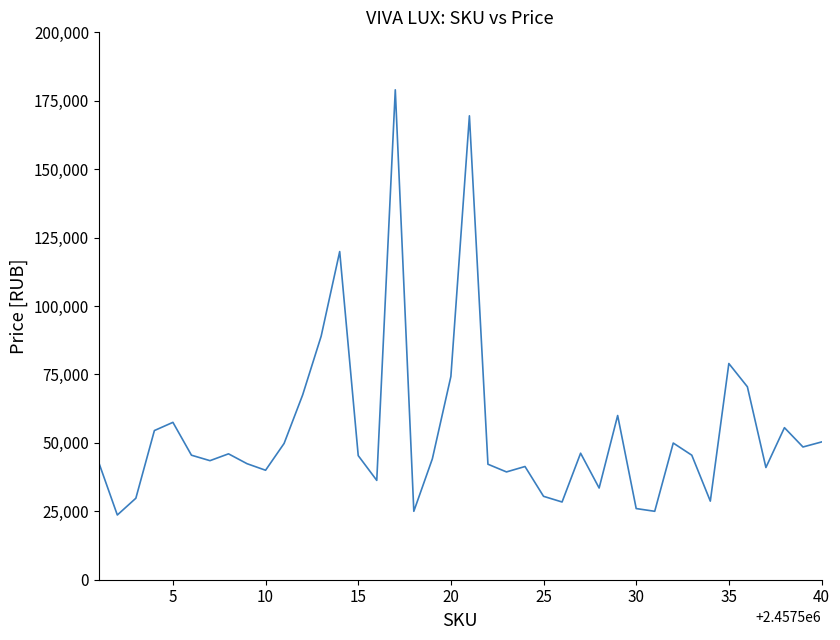

What is the difference between the maximum and minimum values?

155353